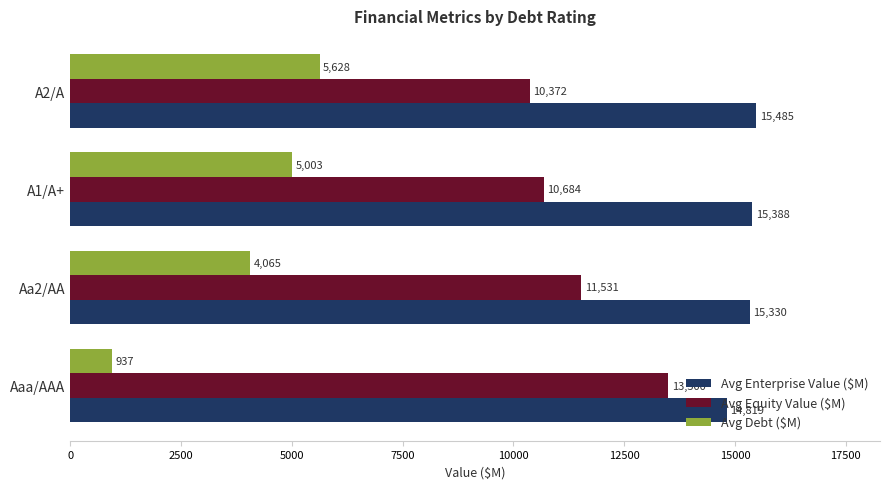

How many data points in Avg Debt ($M) are less than 5003?

2